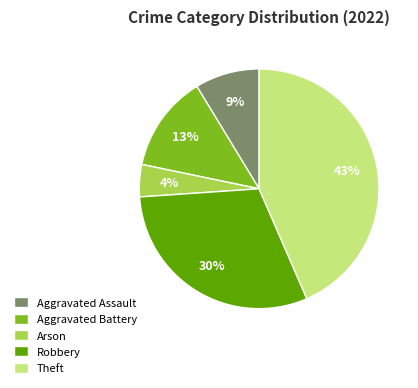

Combined, do Arson and Robbery account for over 50%?

No